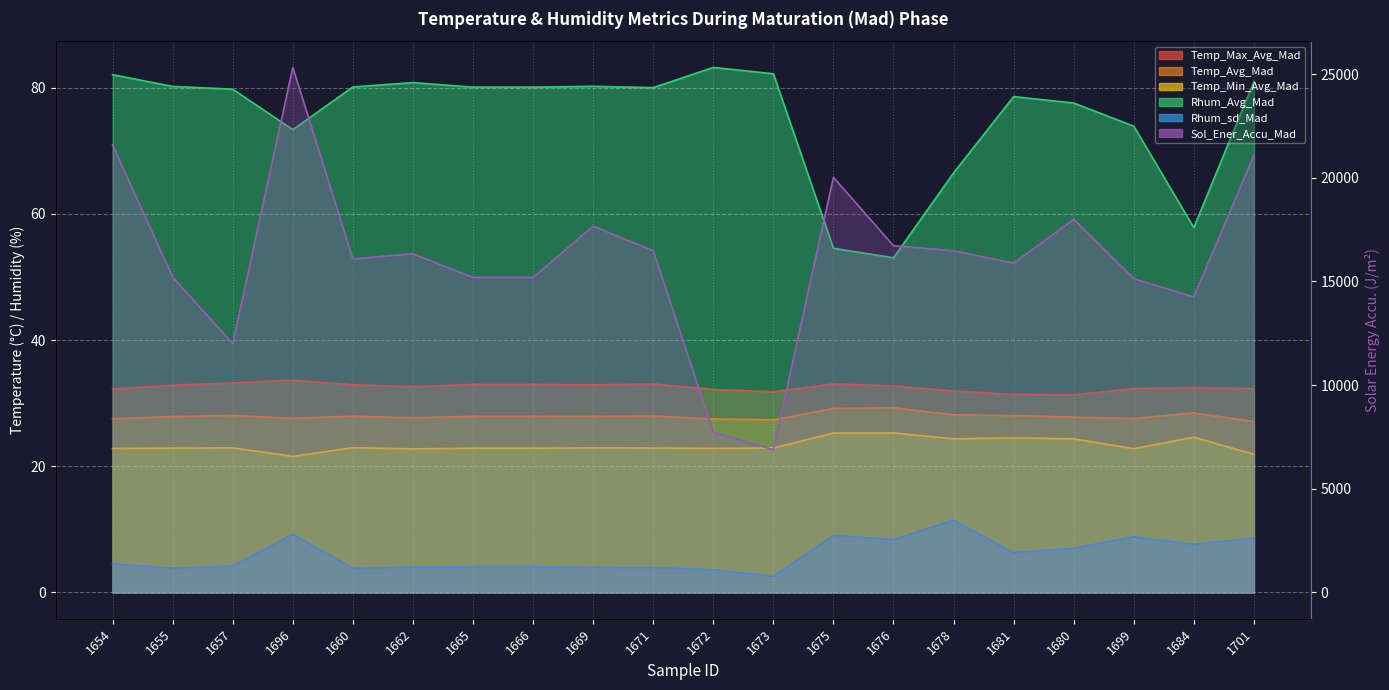

Which series has the largest range (max minus min)?

Sol_Ener_Accu_Mad